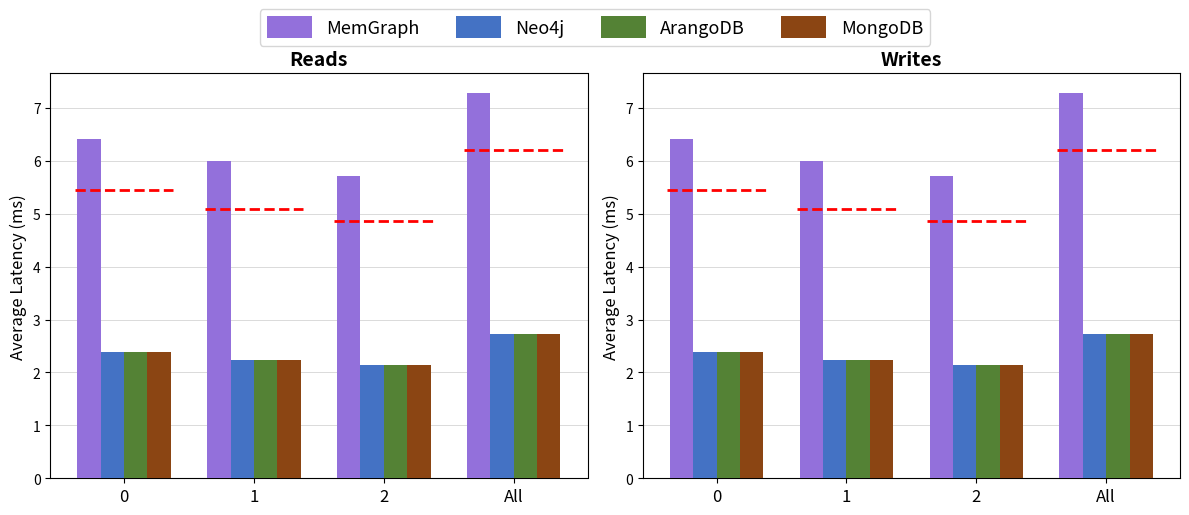

What is the sum of the Neo4j values at All and 2?

4.9